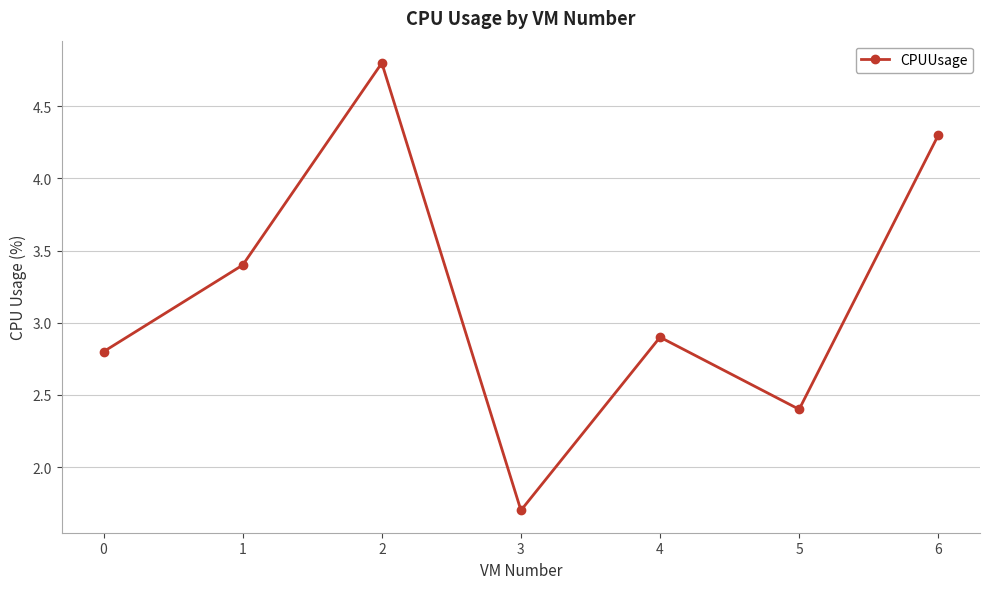

List the labels in order of value, smallest first.

3, 5, 0, 4, 1, 6, 2